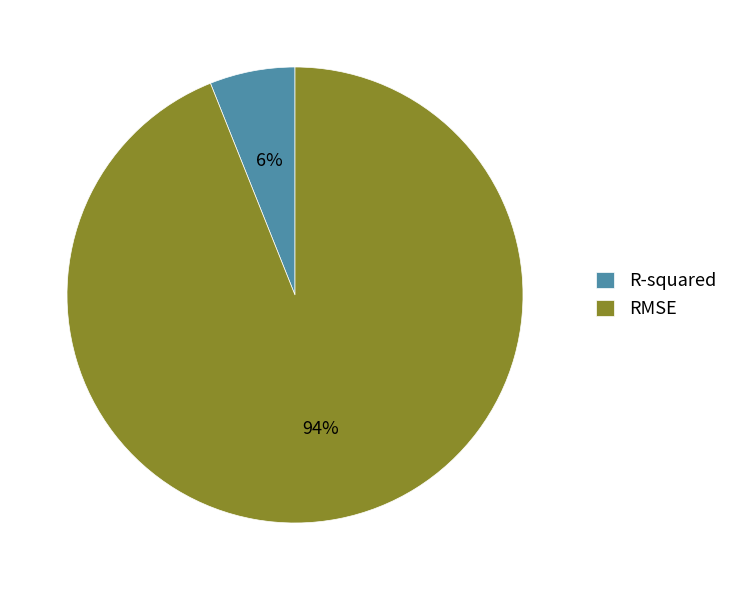

Rank the categories by value from highest to lowest.

RMSE, R-squared